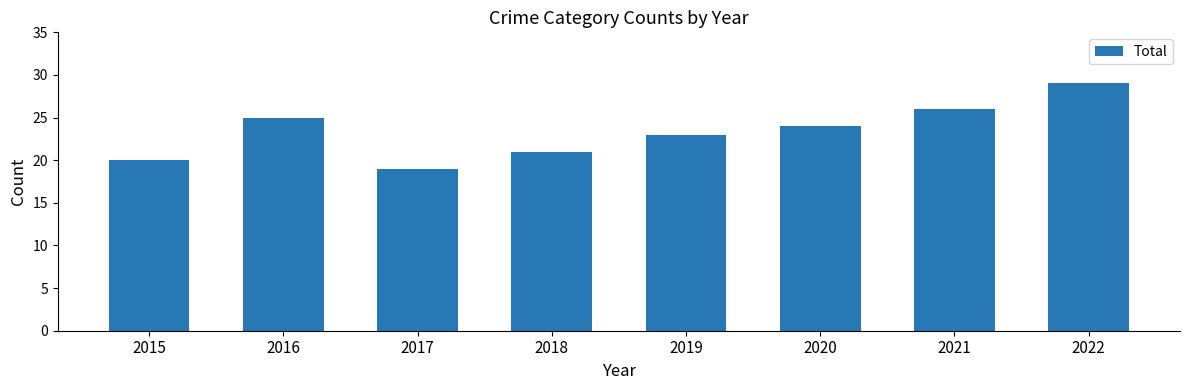

At which label is the value closest to 24?

2020